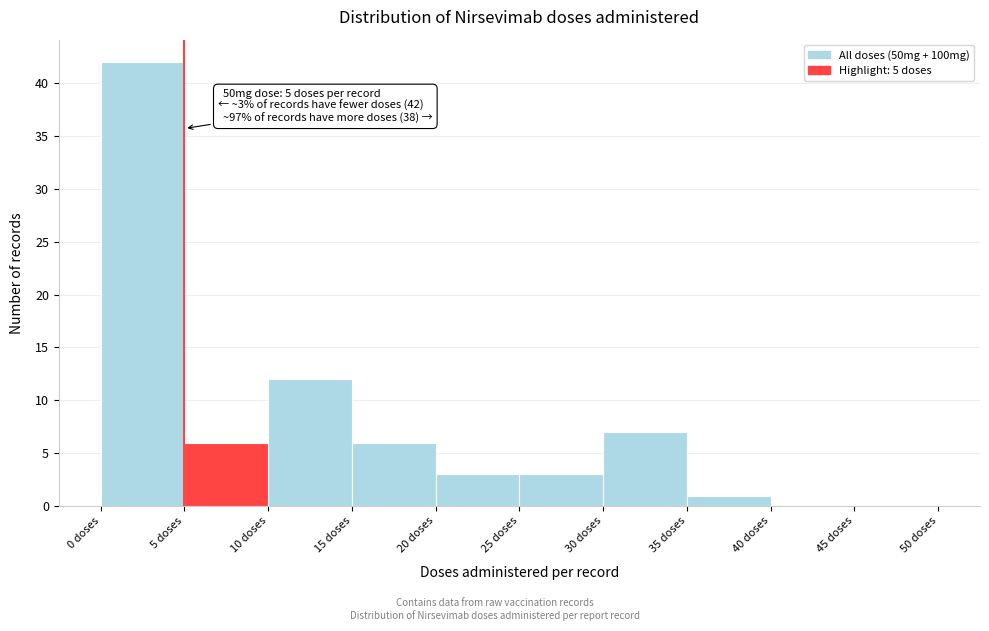

Over which range of the x-axis is the bar tallest?

0 to 5